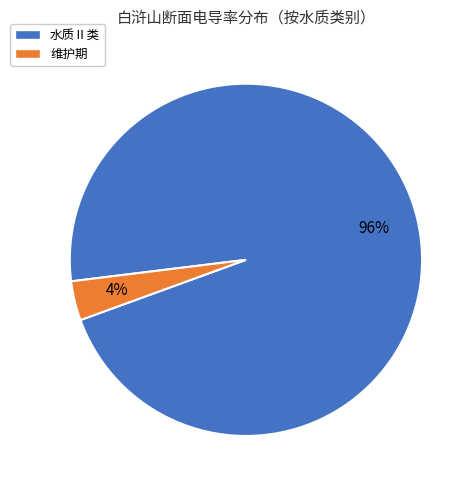

To the nearest percent, what is the average slice percentage?

50%